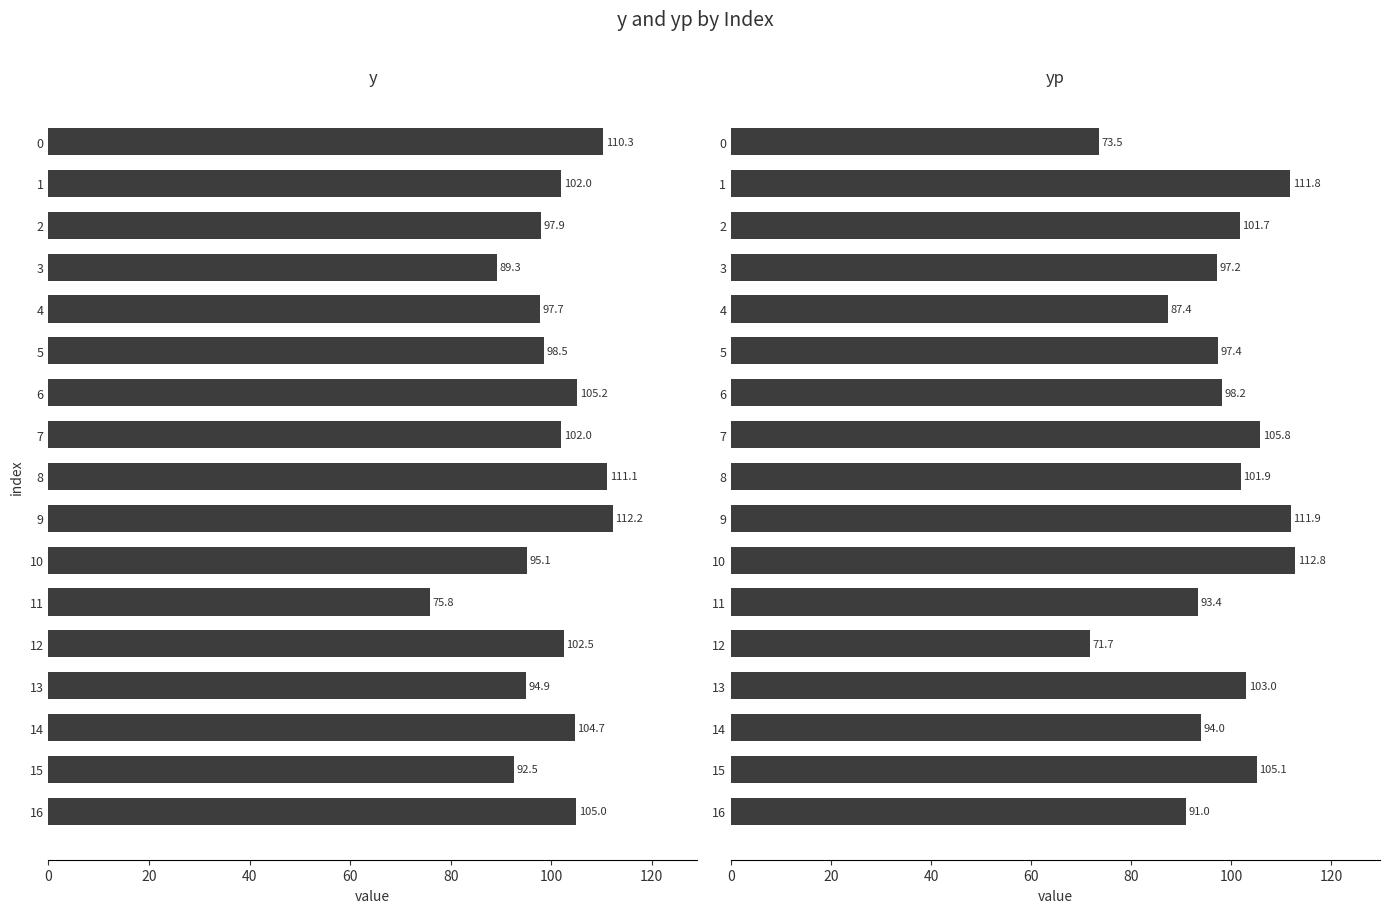

Does the chart contain any negative values?

No